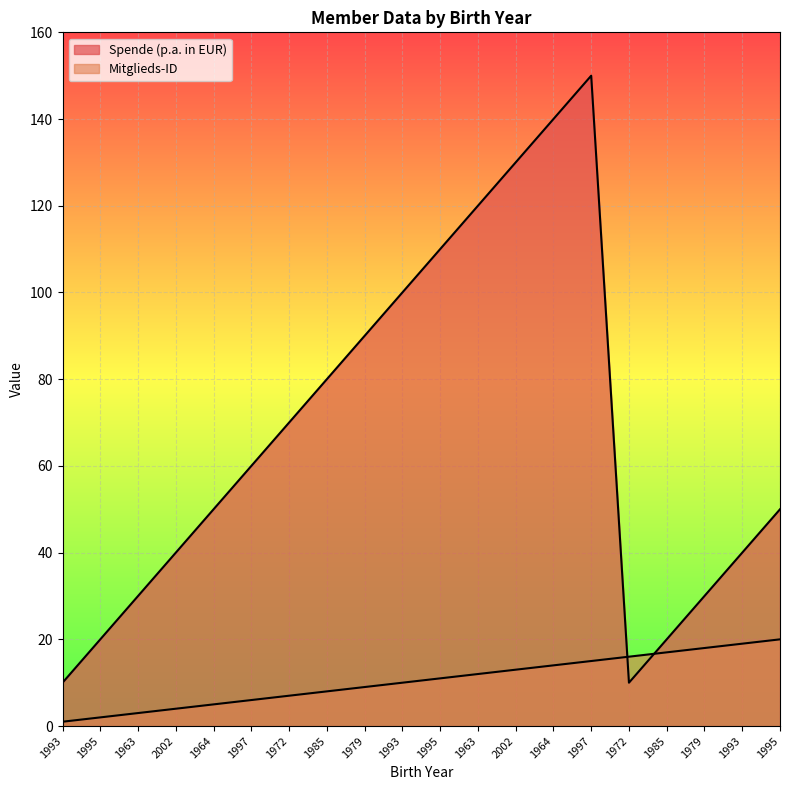

Which series has the largest total across all categories?

Spende (p.a. in EUR)